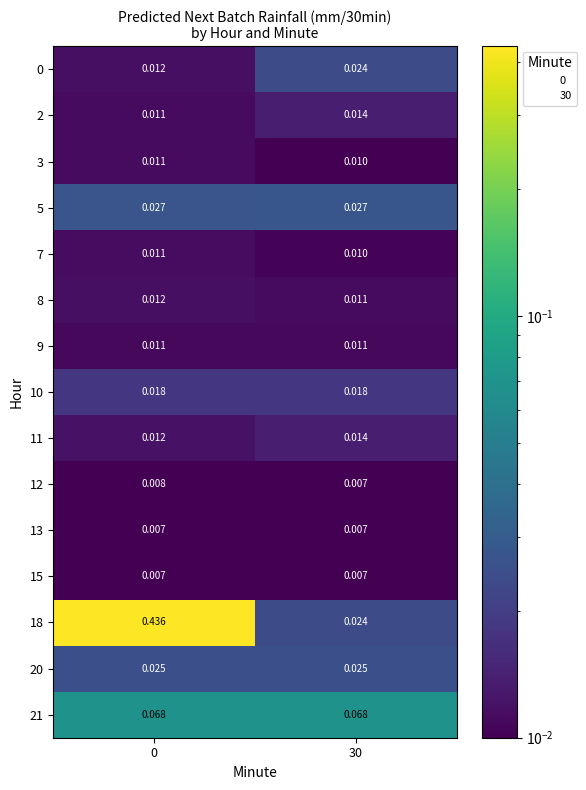

How many series are shown in this chart?

15